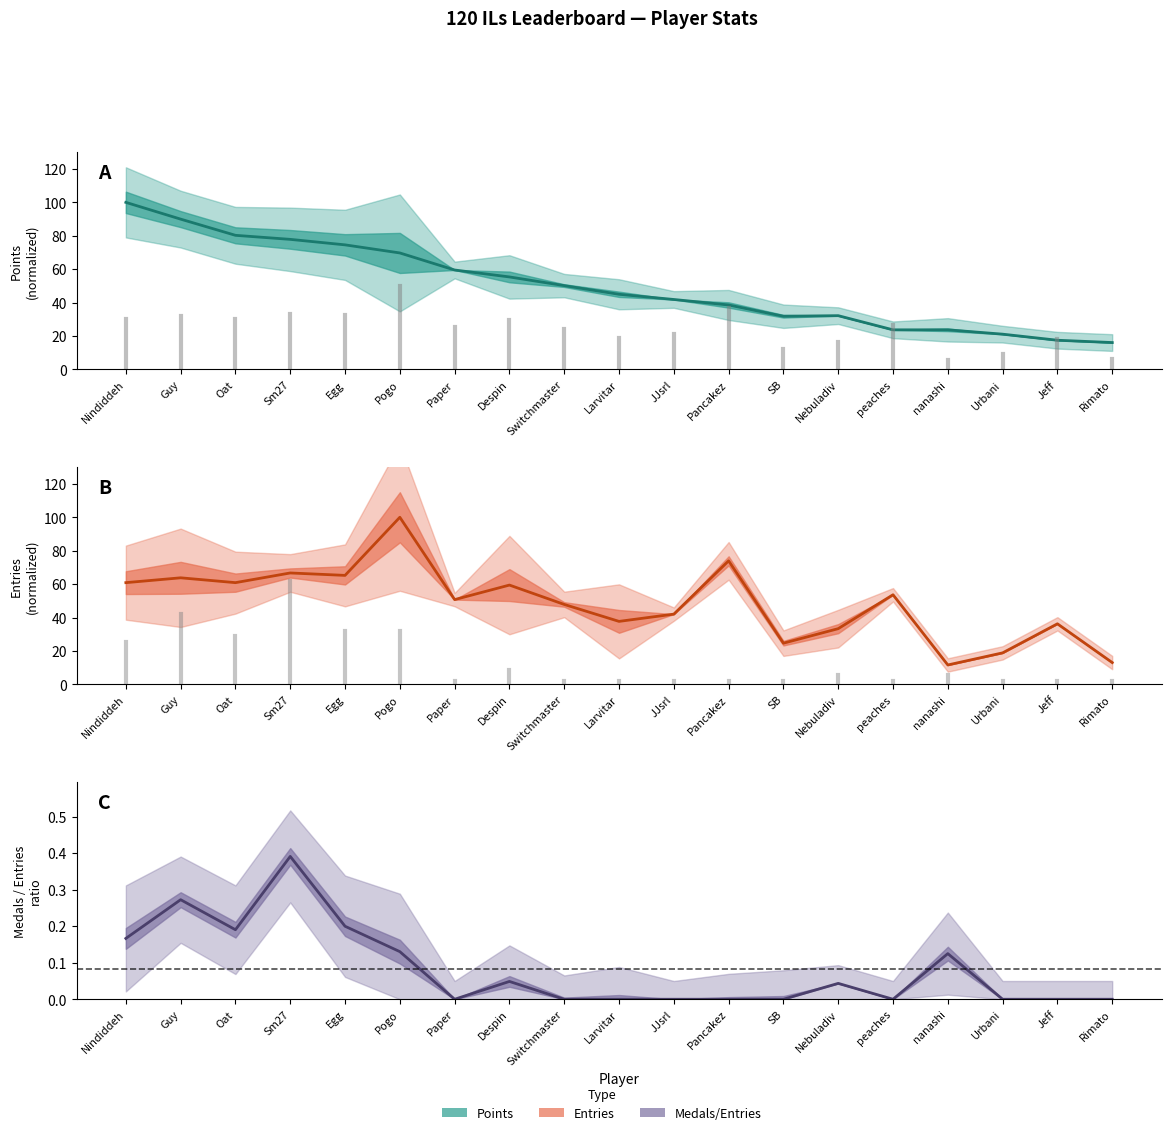

The Points series shows 117.0 at Pogo. True or false?

False